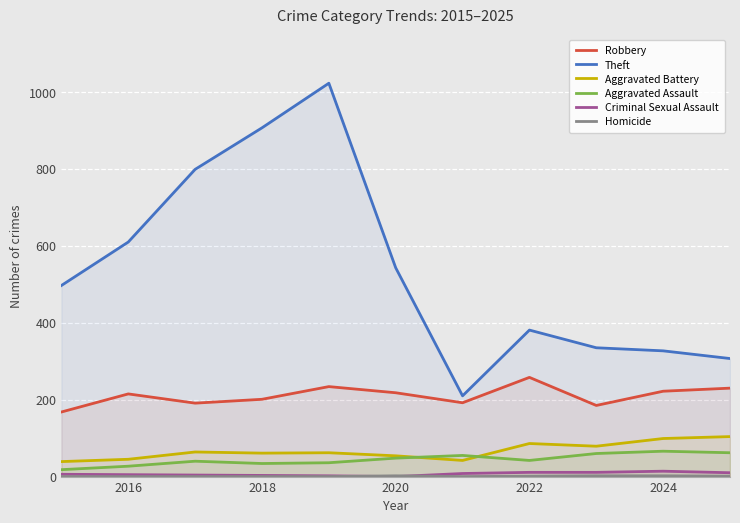

At which label is Theft closest to 616?

2016